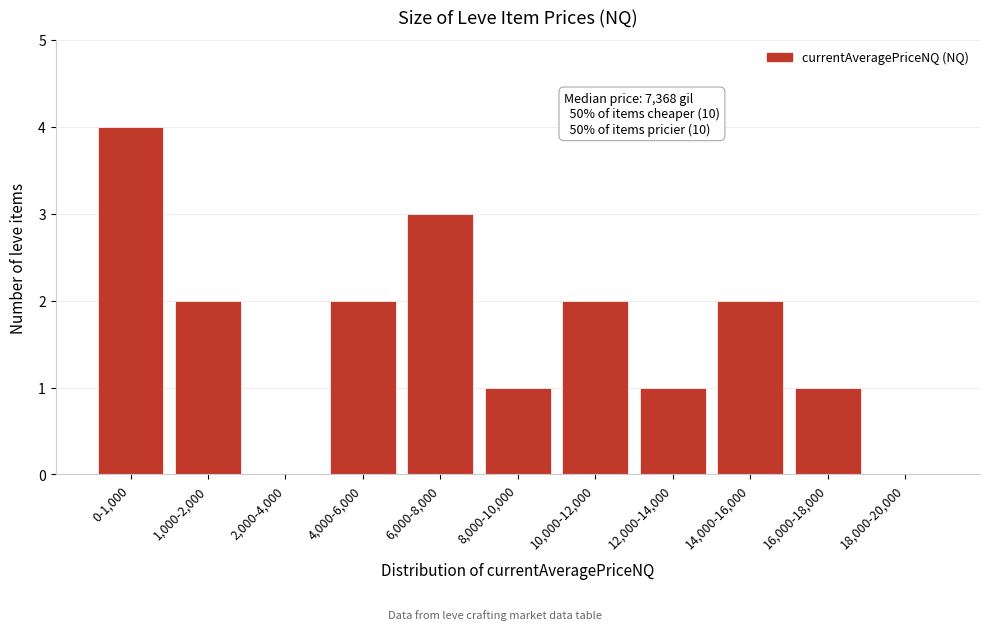

Reading left to right, what are all the values shown in this chart?

0-1,000=4	1,000-2,000=2	2,000-4,000=0	4,000-6,000=2	6,000-8,000=3	8,000-10,000=1	10,000-12,000=2	12,000-14,000=1	14,000-16,000=2	16,000-18,000=1	18,000-20,000=0